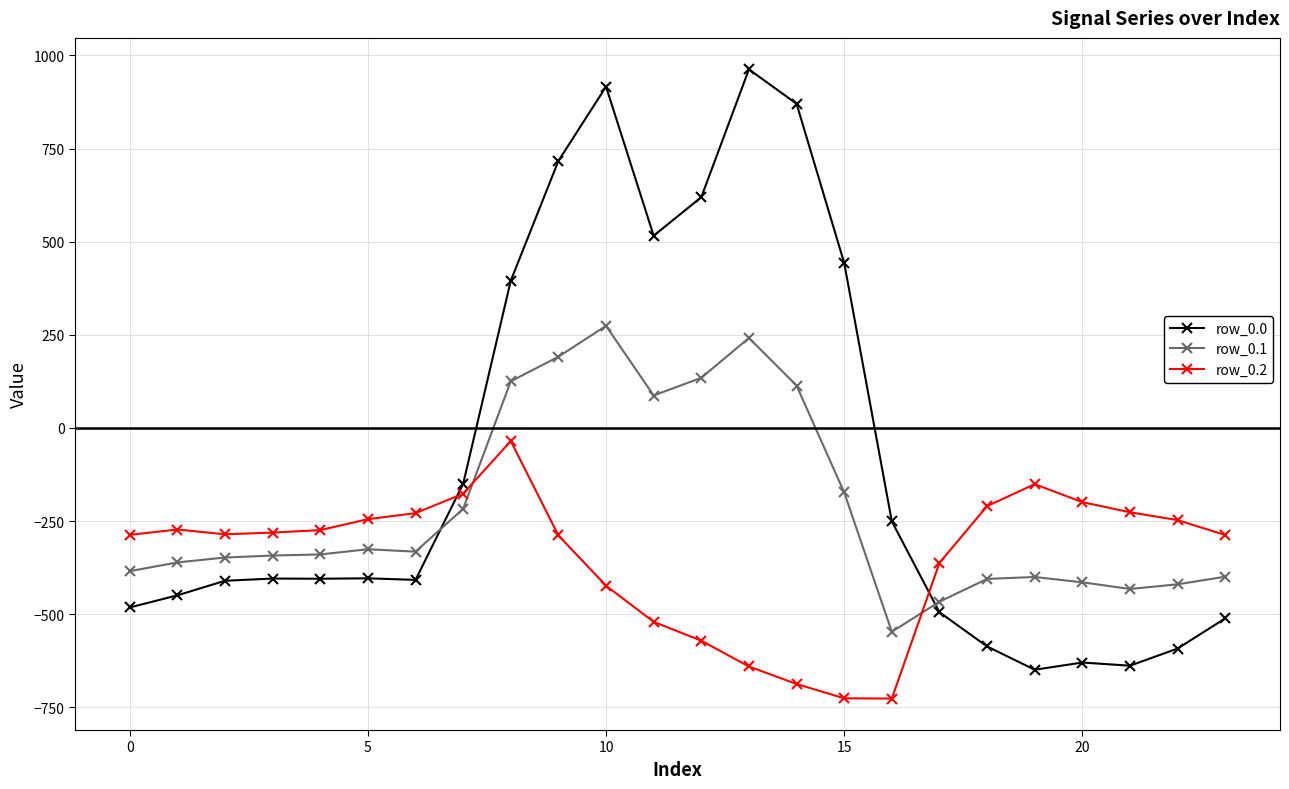

Which series has the largest total across all categories?

row_0.0